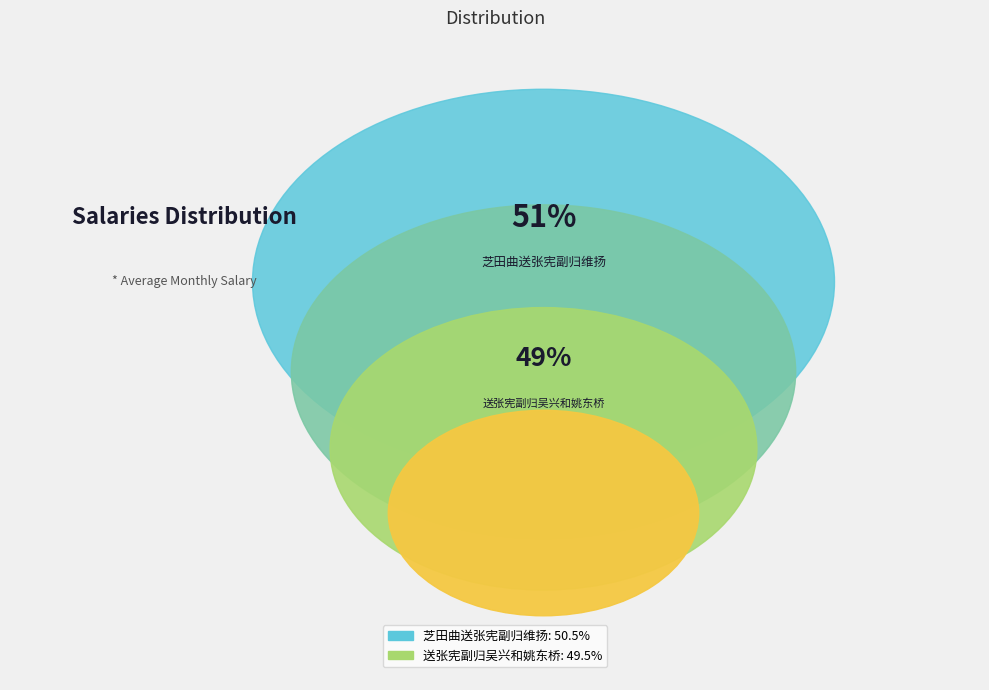

Which category has the smallest portion of the pie?

送张宪副归吴兴和姚东桥